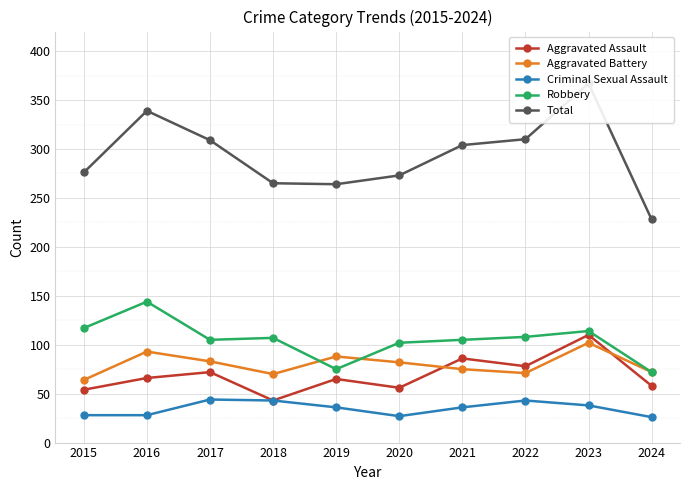

True or false: Total and Criminal Sexual Assault cross at least once.

False